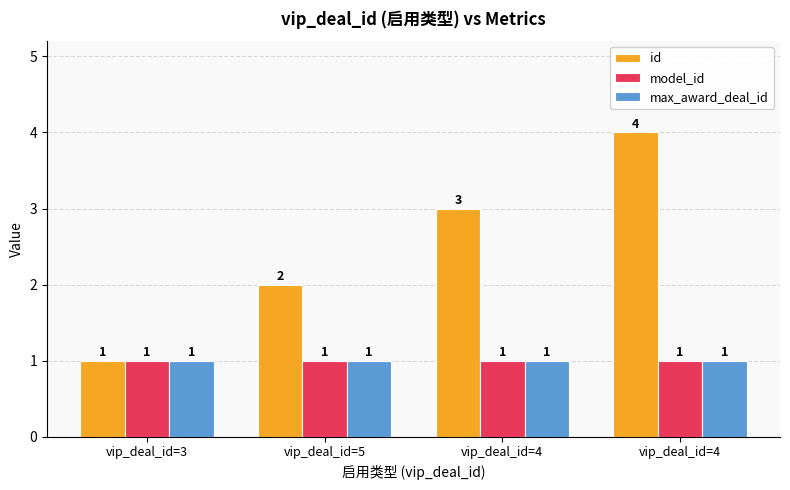

True or false: id has a value of 2 at vip_deal_id=5.

True